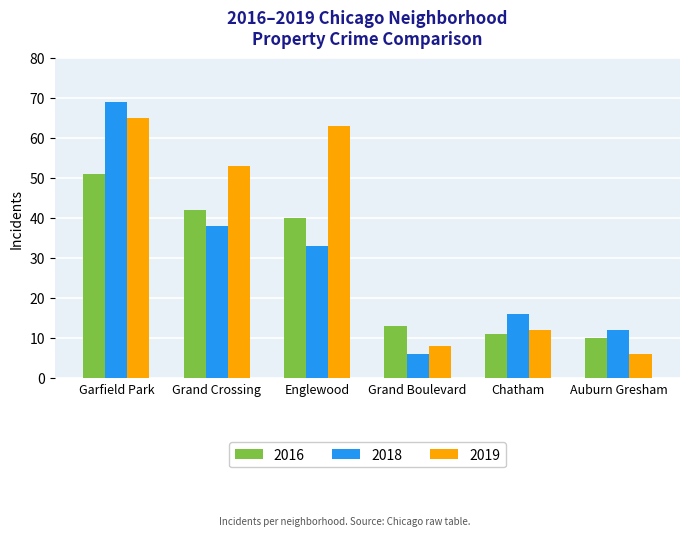

Which series has the largest range (max minus min)?

2018